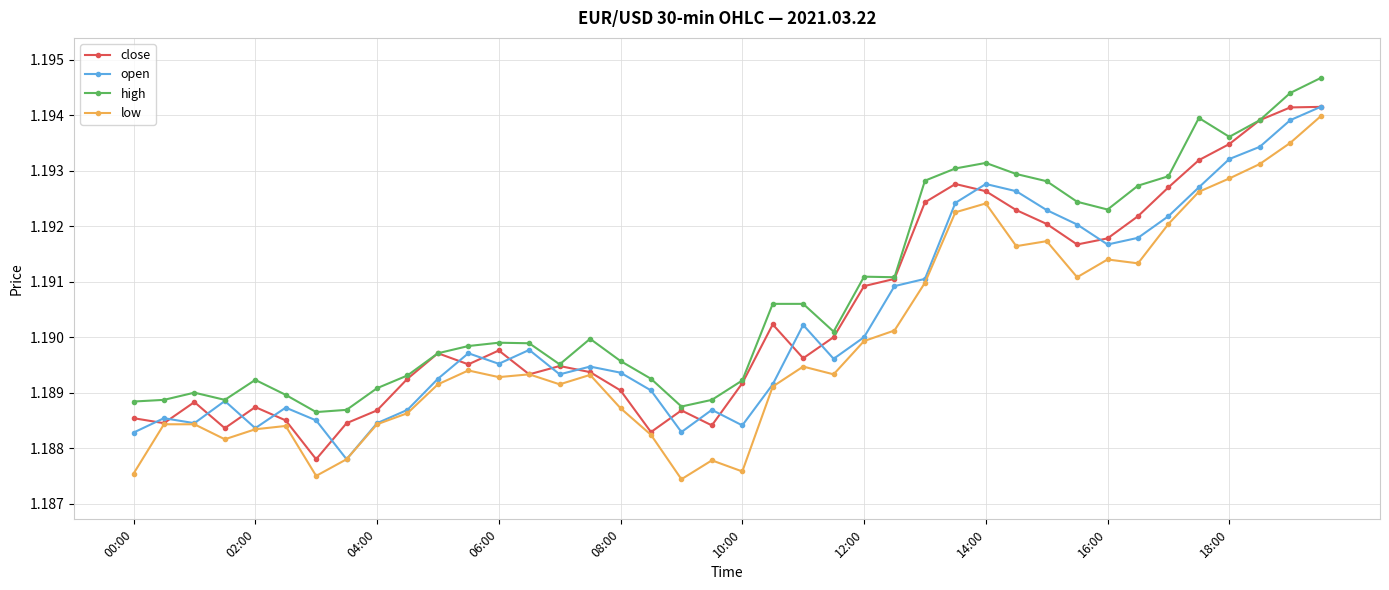

Which series has the widest spread of values?

low